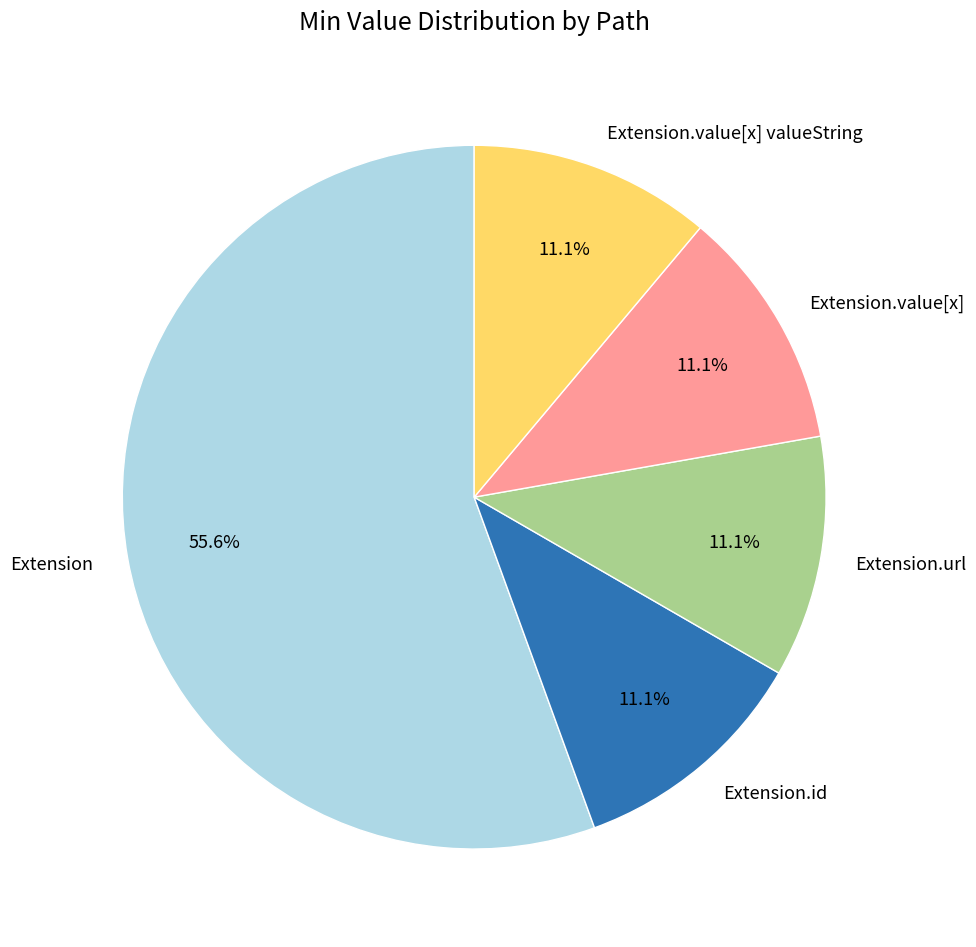

Which slice is the largest?

Extension